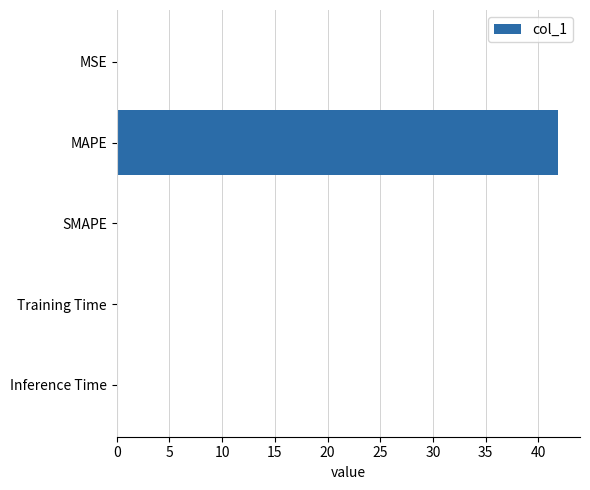

What is the average value?

8.4